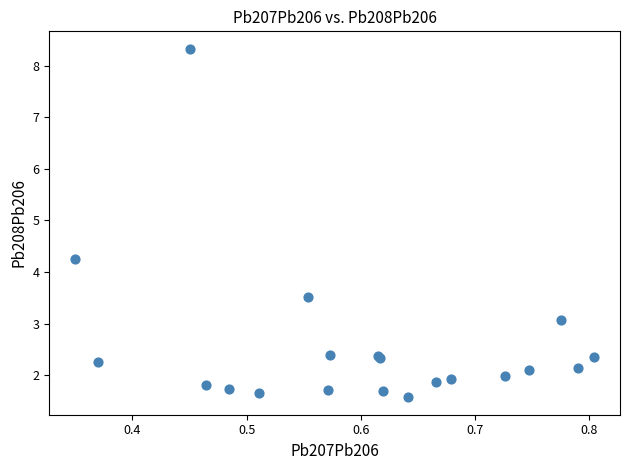

What Y value in the scatter plot is closest to 4?

4.3